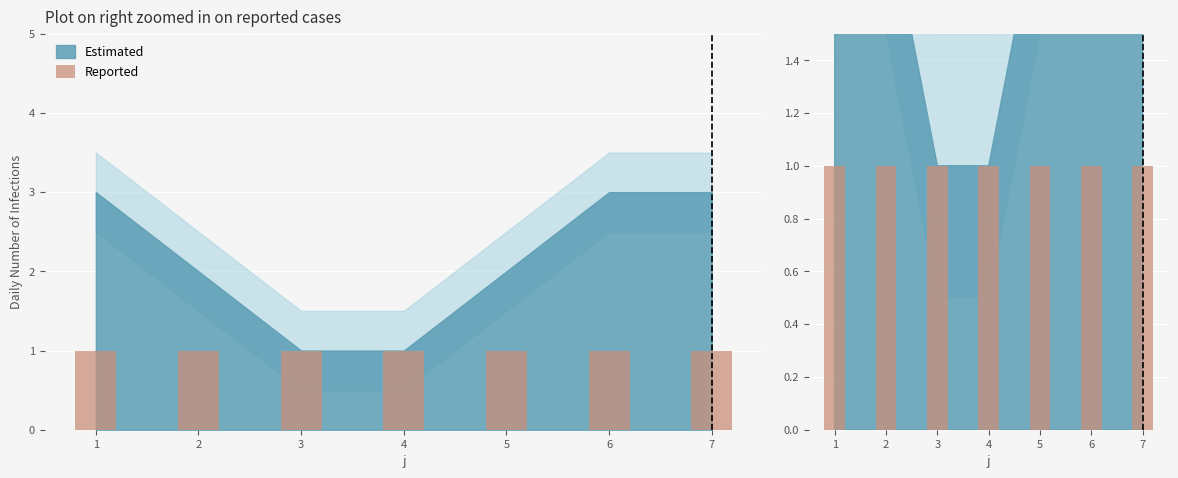

How many series are shown in this chart?

2